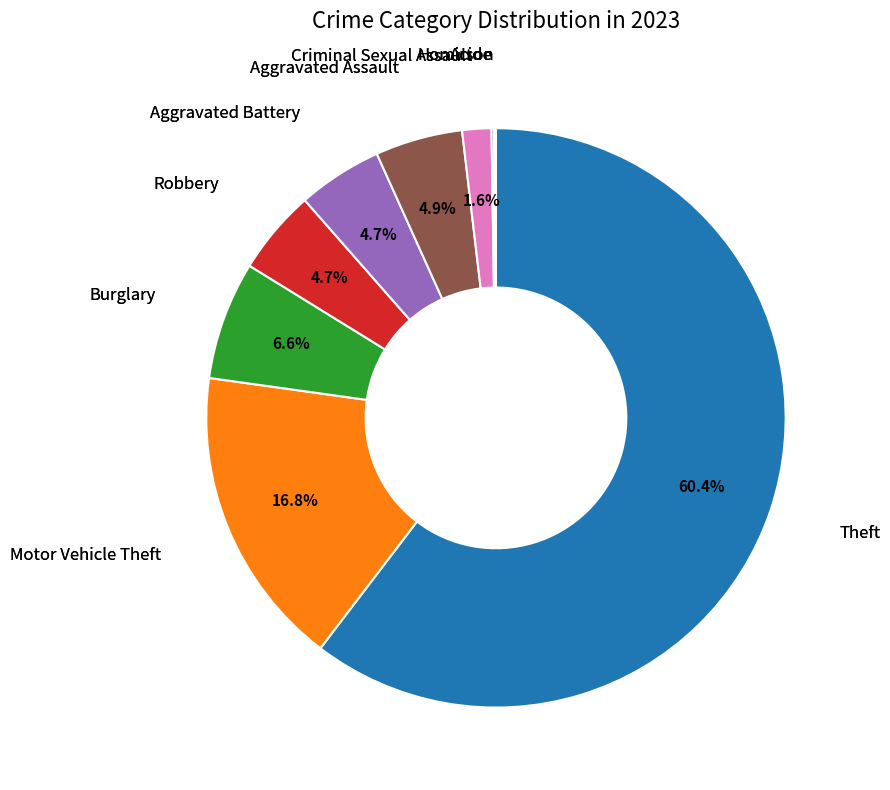

Is there any slice that represents more than half of the pie?

Yes